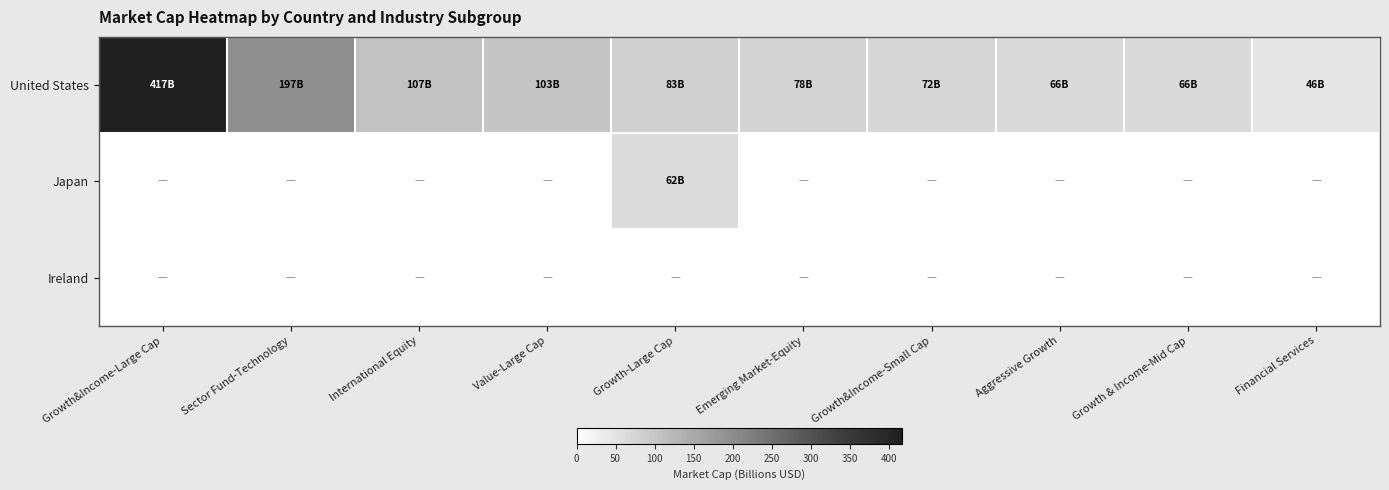

At which category is the sum across all series the highest?

Growth&Income-Large Cap